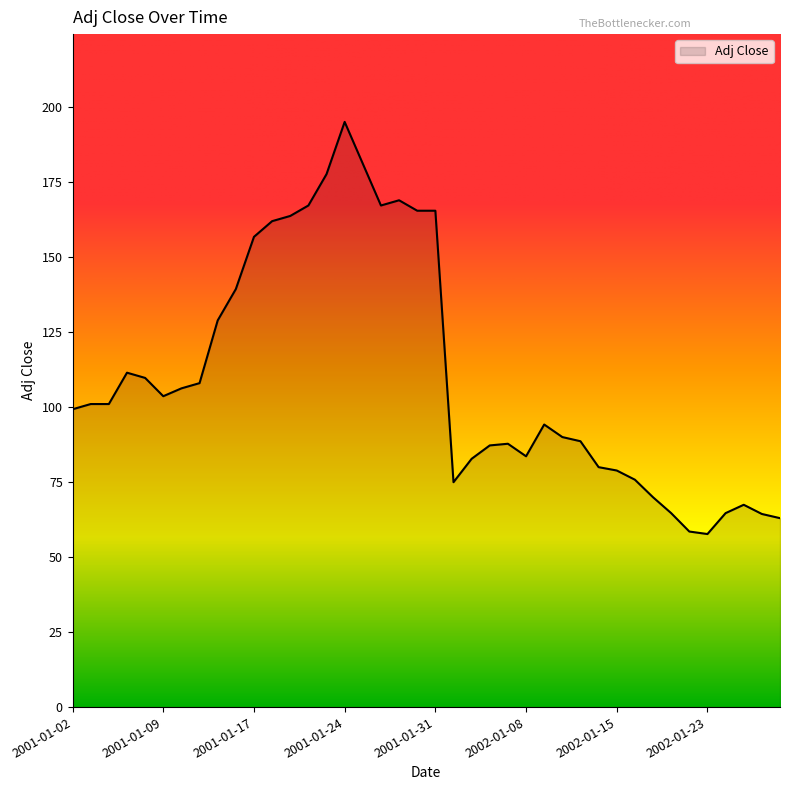

How many lines are shown in the chart?

1